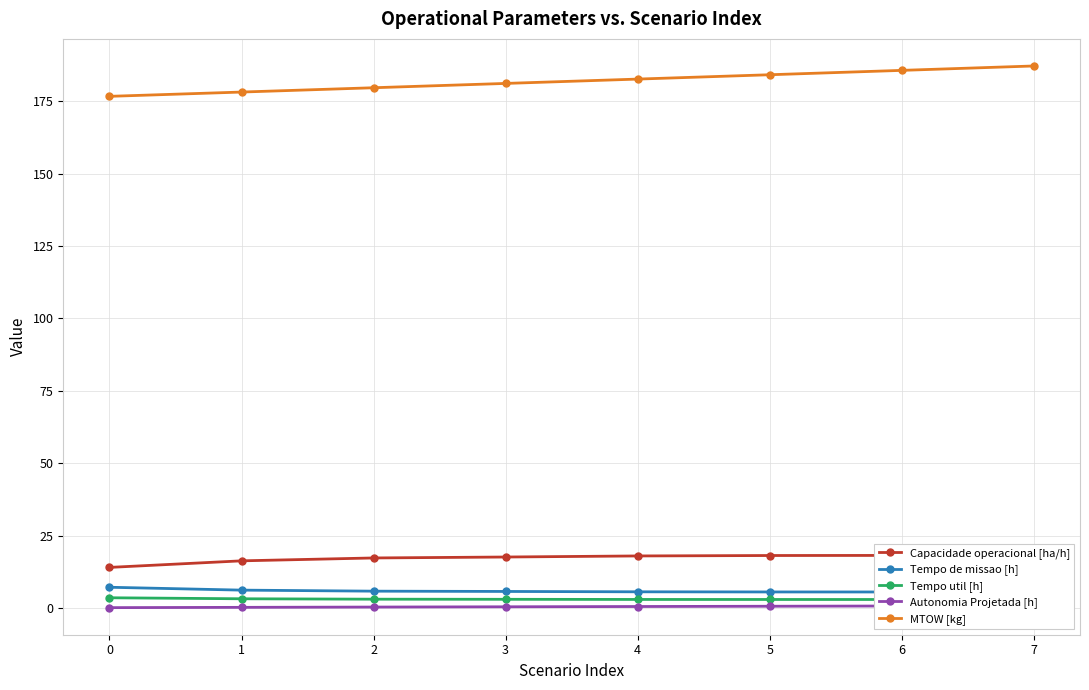

What is the difference between the maximum and minimum values in the MTOW [kg] series?

10.5